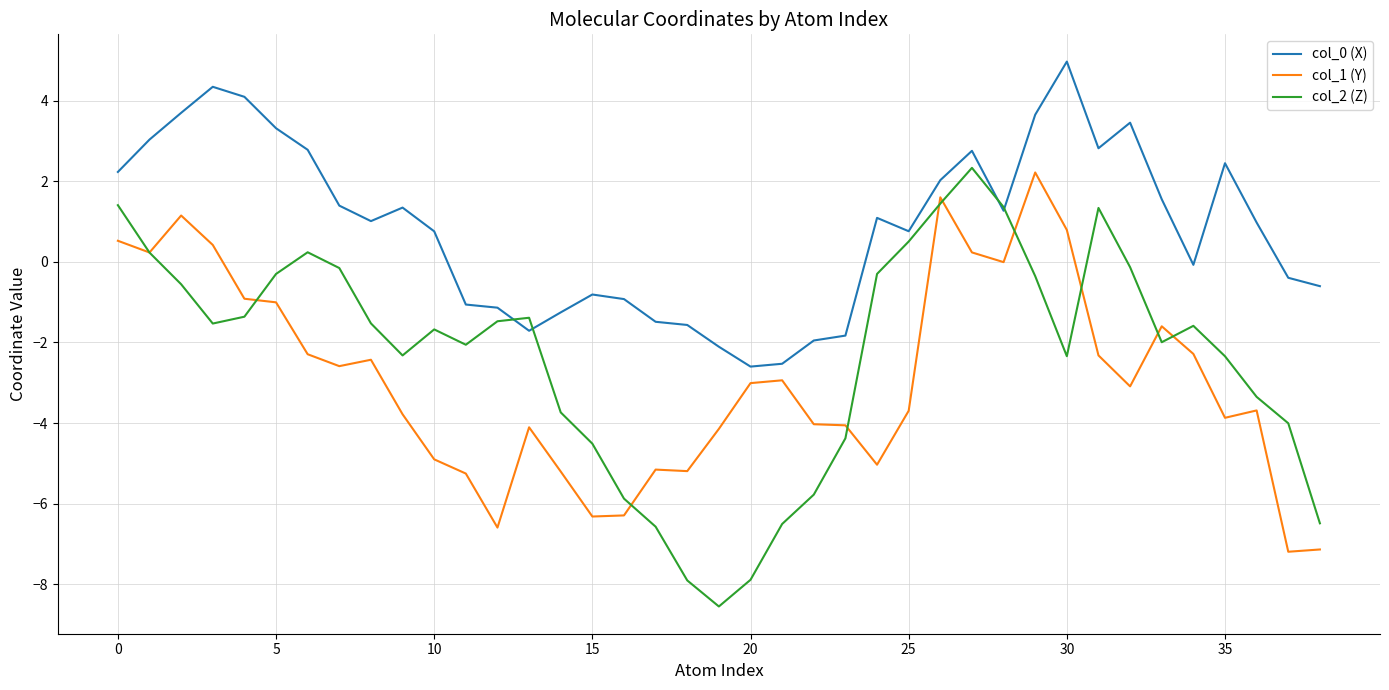

Which series has the widest spread of values?

col_2 (Z)